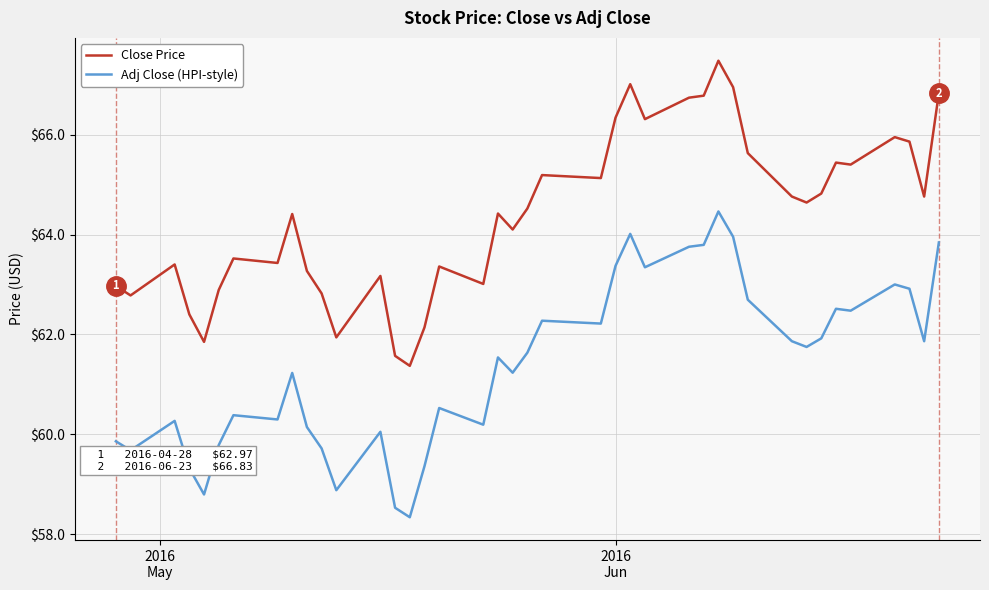

Which series has the largest range (max minus min)?

Adj Close (HPI-style)